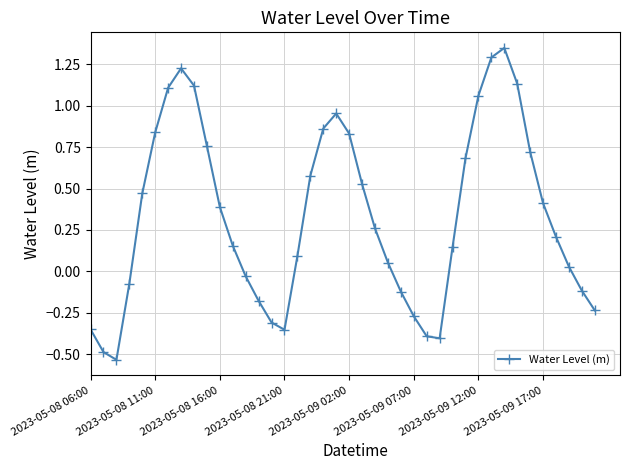

How many positive values are there?

26